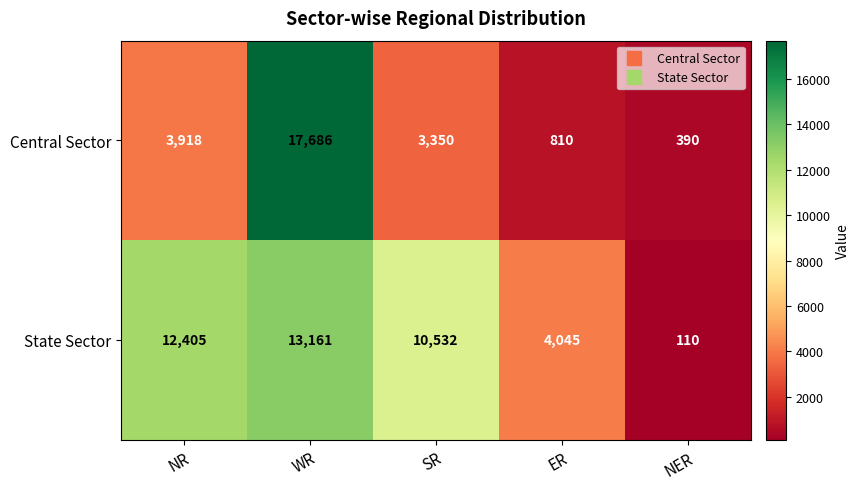

List the series in order of their peak value, lowest first.

State Sector, Central Sector